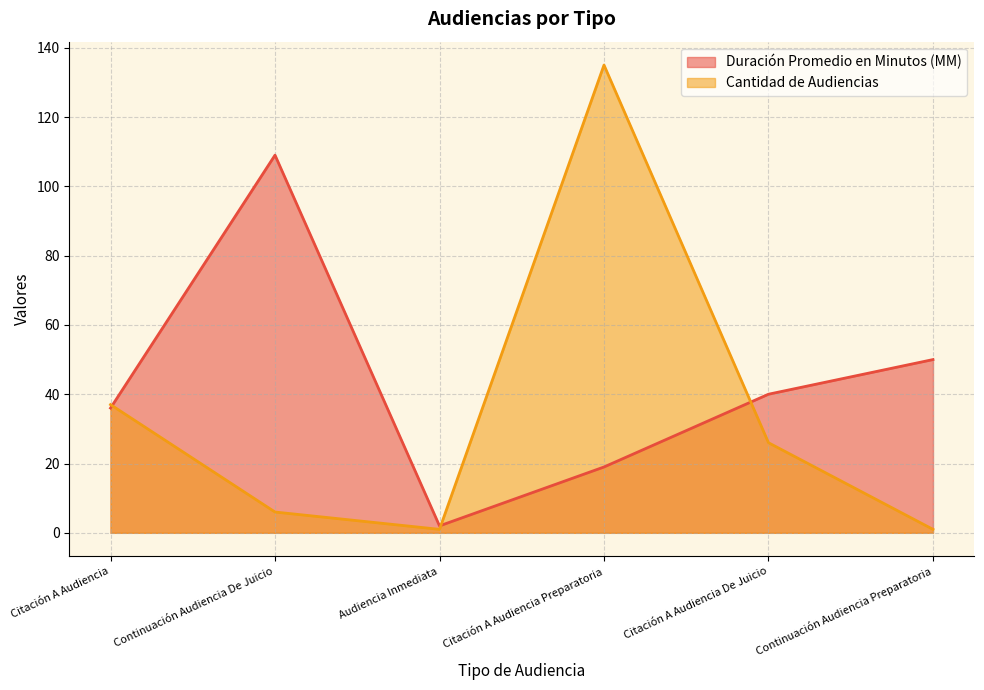

True or false: Duración Promedio en Minutos (MM) has a value of 19 at Citación A Audiencia Preparatoria.

True